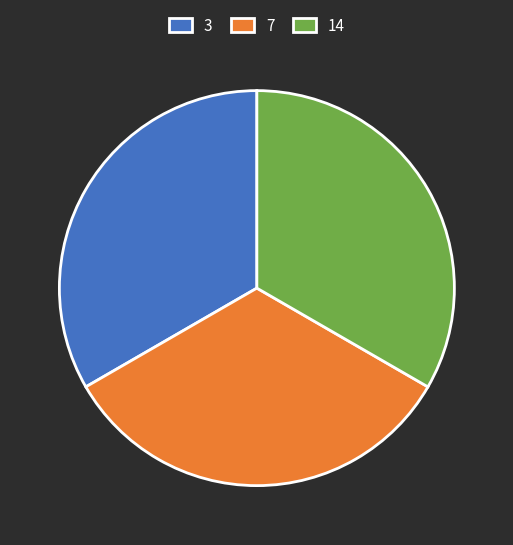

Is 14 the majority of the pie?

No